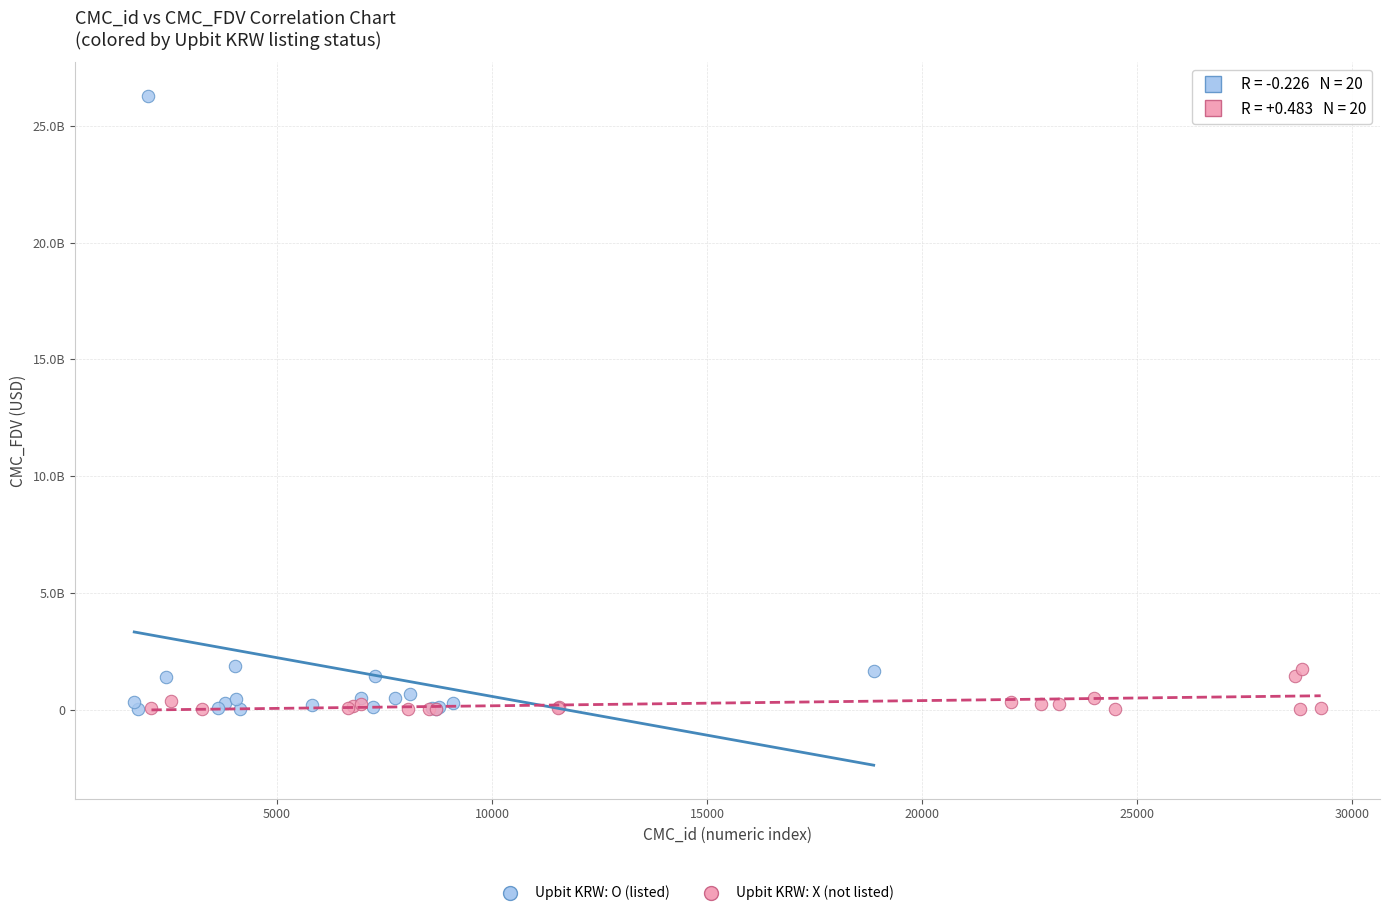

Which series has the widest spread of Y values?

Upbit KRW: O (listed)